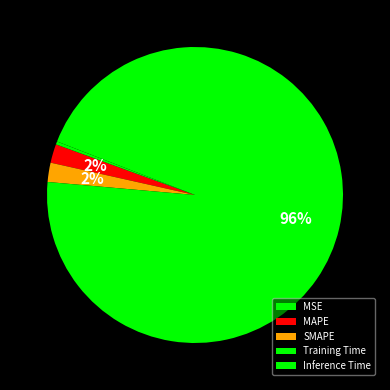

What portion of the pie excludes SMAPE?

97.9%